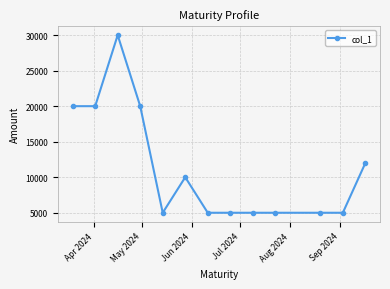

What is the difference between the maximum and minimum values?

25000